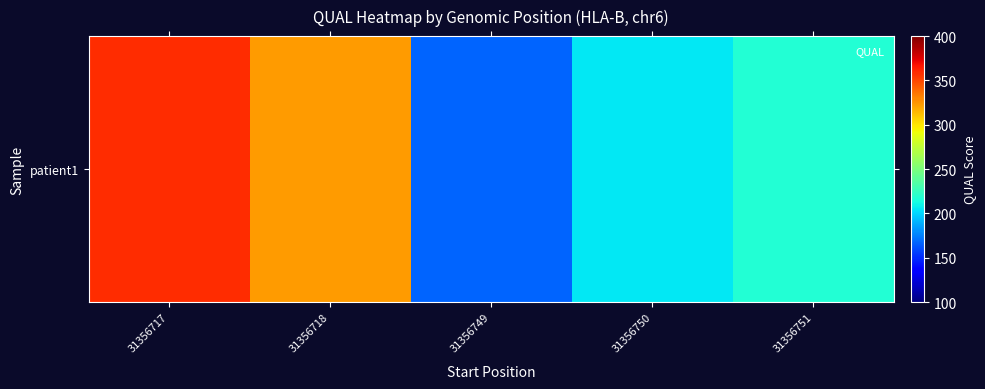

Where is the data nearest to the value 262?

31356751